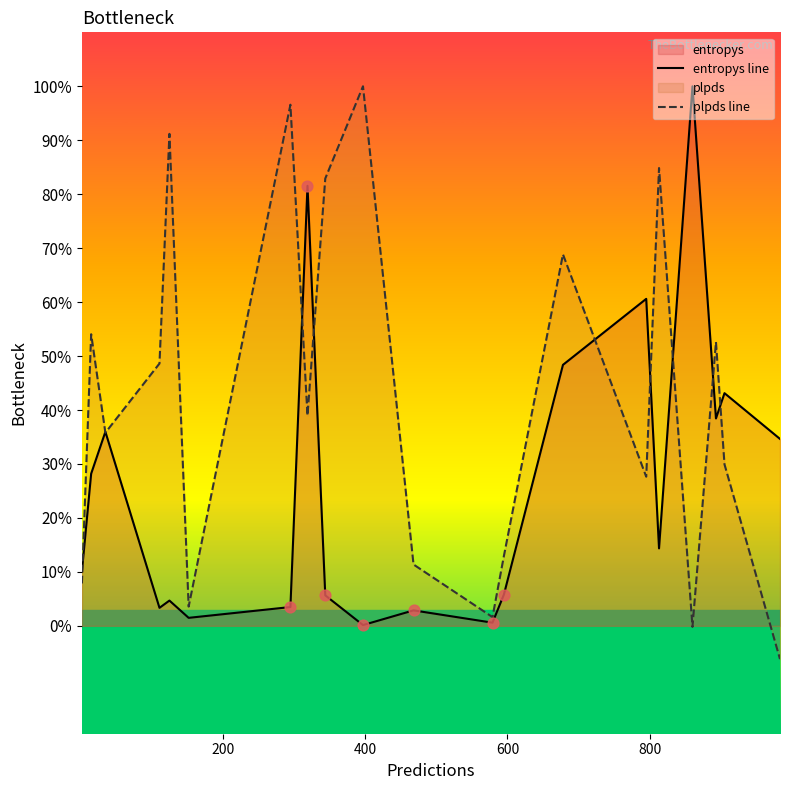

Which series has the largest total across all categories?

plpds line